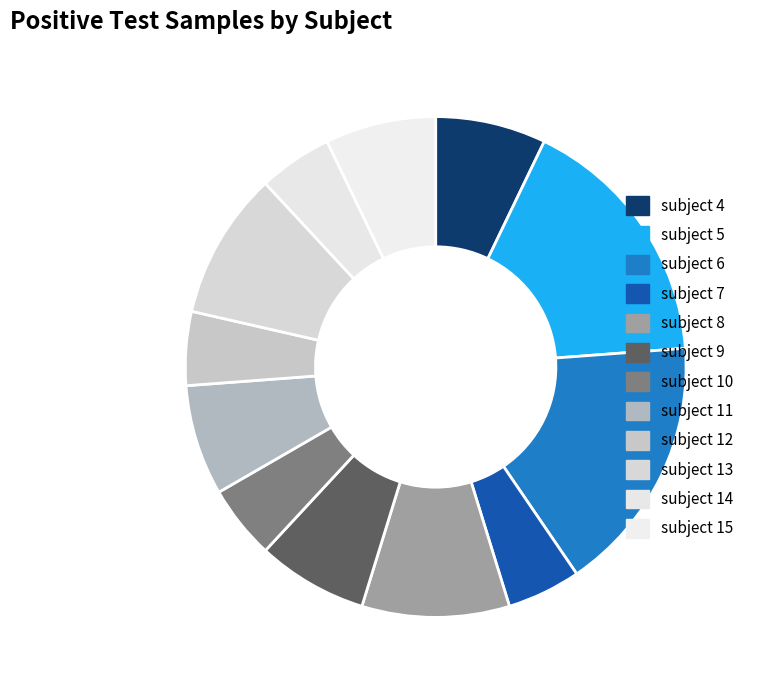

What portion of the pie excludes subject 10?

95.2%